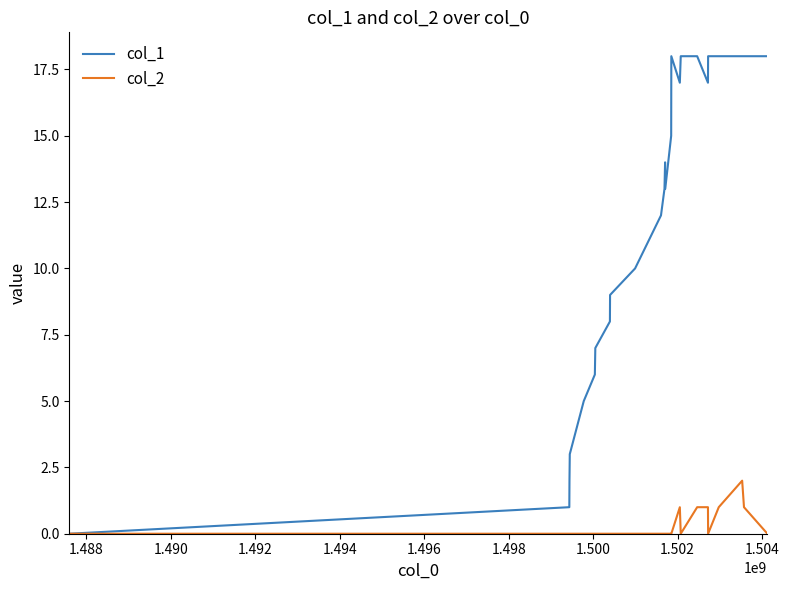

Rank the series by their maximum value, from lowest to highest.

col_2, col_1